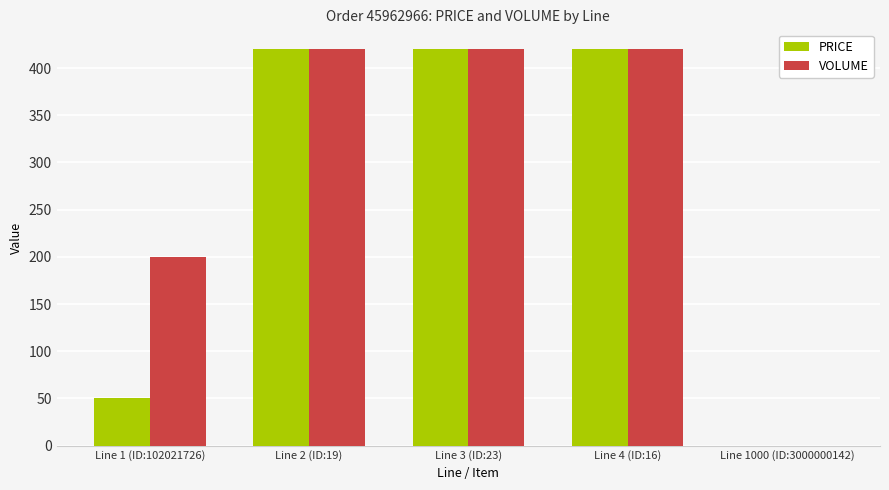

What is the total value across all series at Line 3 (ID:23)?

840